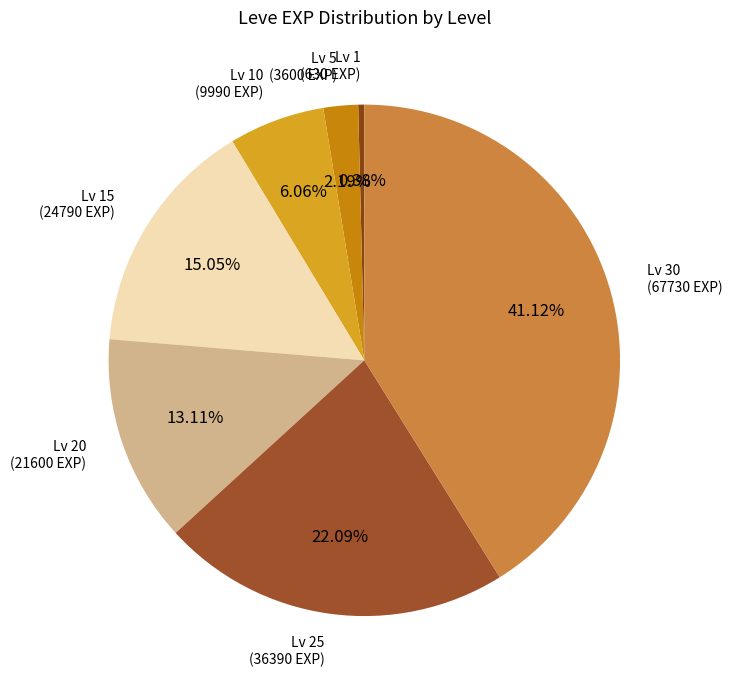

To the nearest percent, what is the difference between the largest and smallest slice percentages?

41%